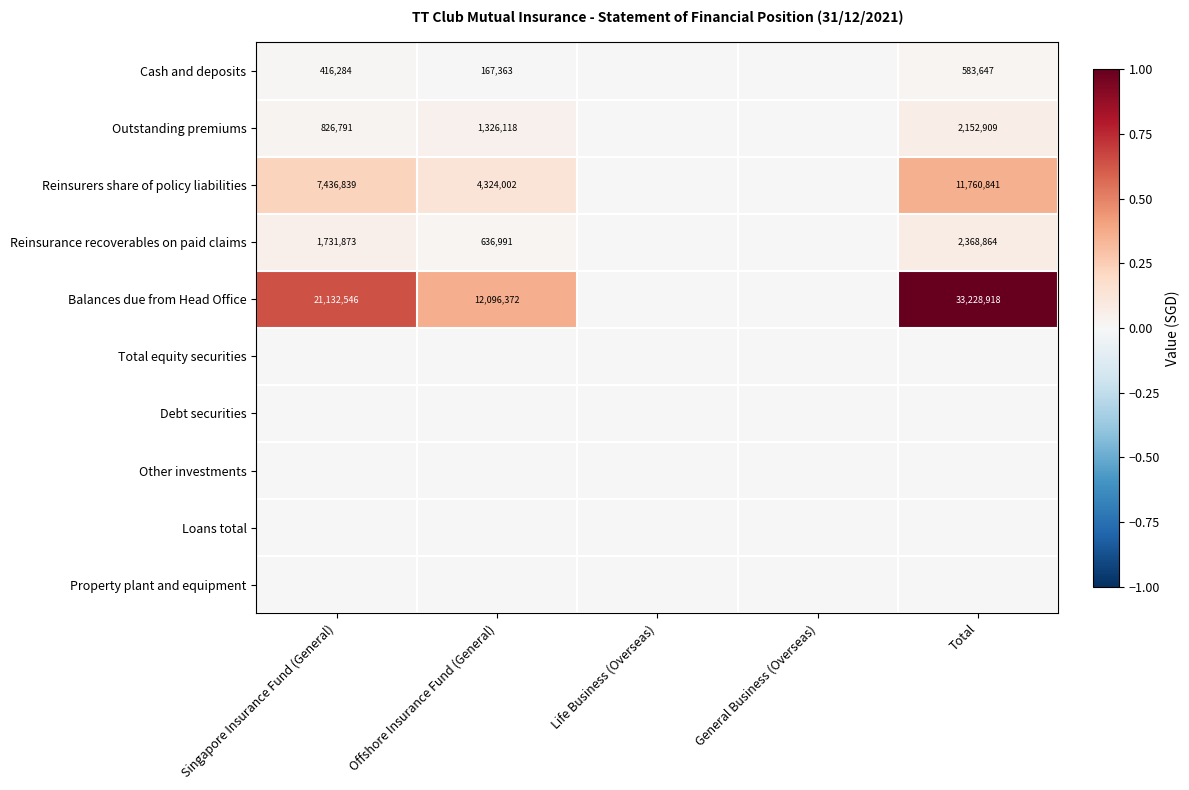

What is the difference between the Outstanding premiums values at Total and Singapore Insurance Fund (General)?

1326118